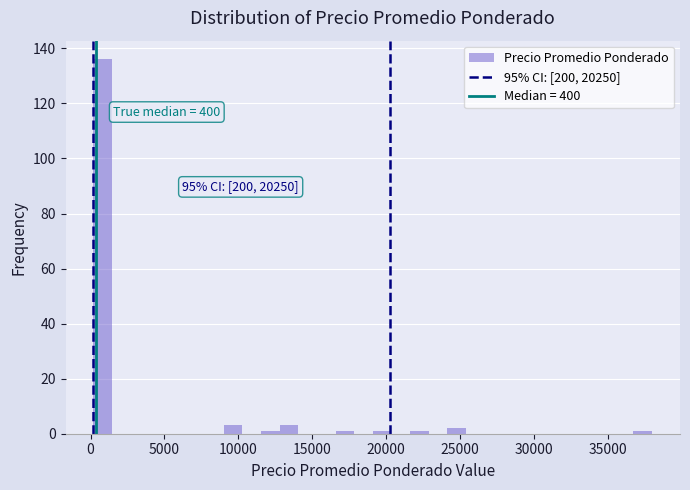

Around what value on the x-axis is the tallest bar? Give the approximate position of its centre, as read against the axis.

1000